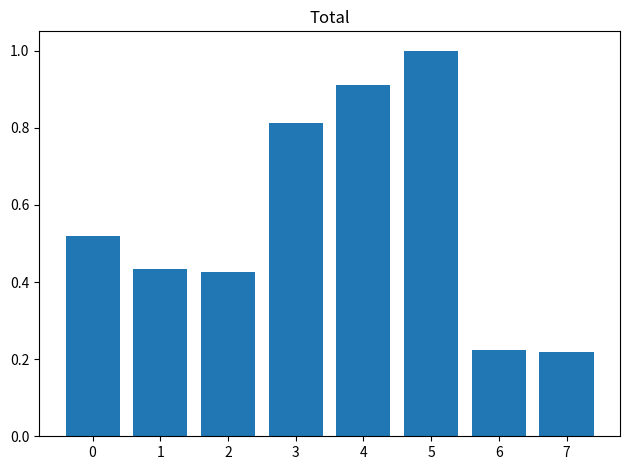

What is the maximum value shown in the chart?

1.0